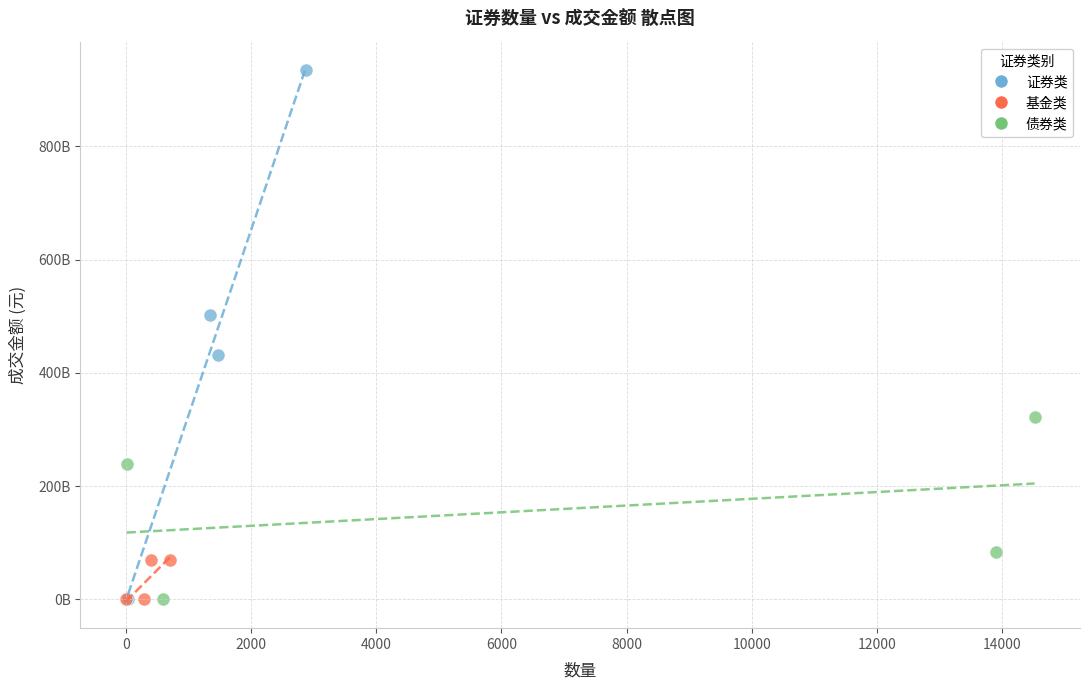

What are all the series names shown in the legend?

证券类, 基金类, 债券类